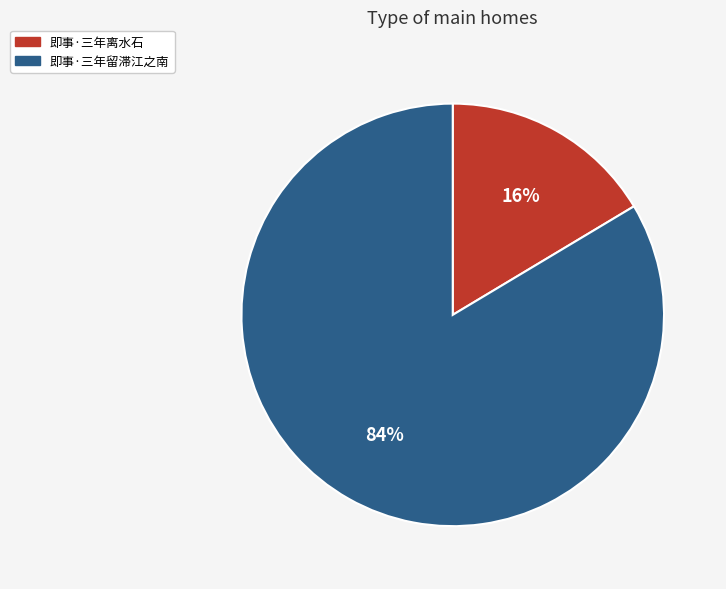

Which category has the smallest portion of the pie?

即事·三年离水石